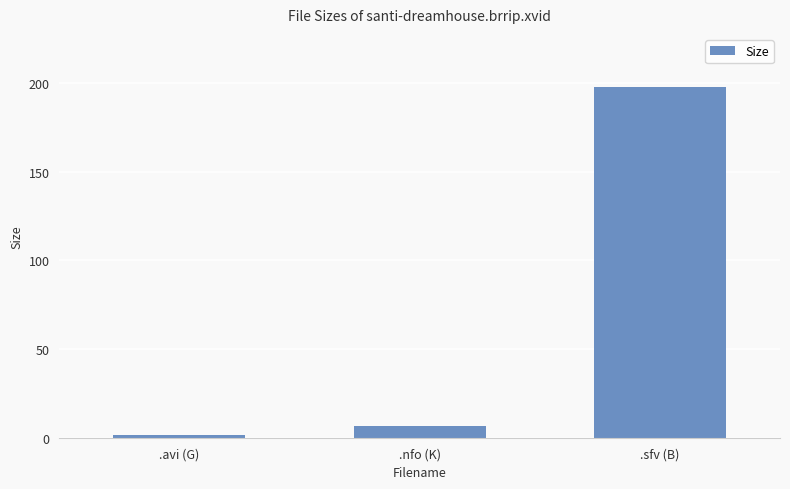

What is the average value?

68.7